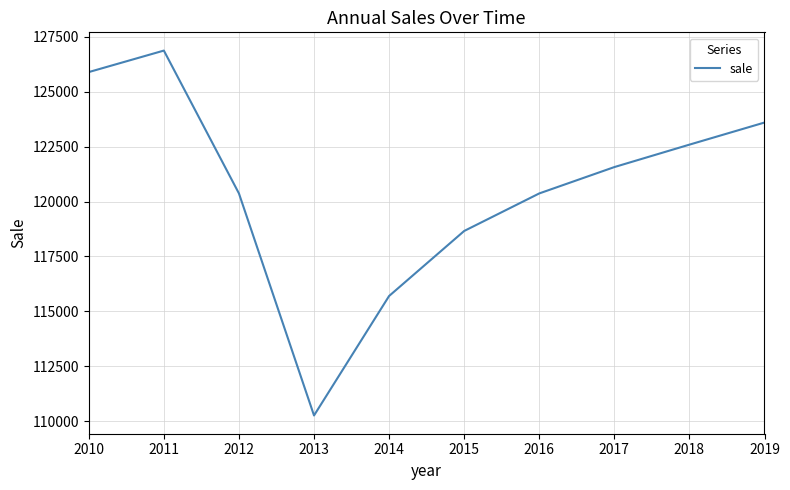

How many lines are shown in the chart?

1